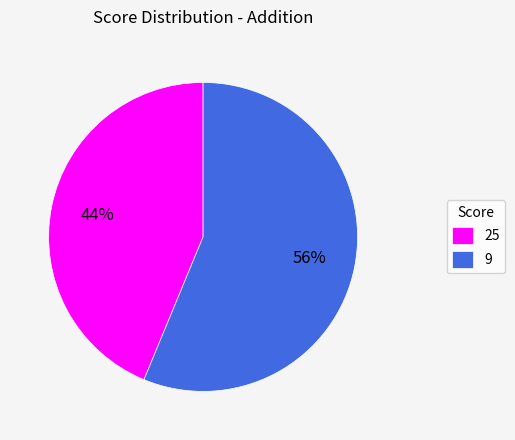

Which slice is the smallest?

25